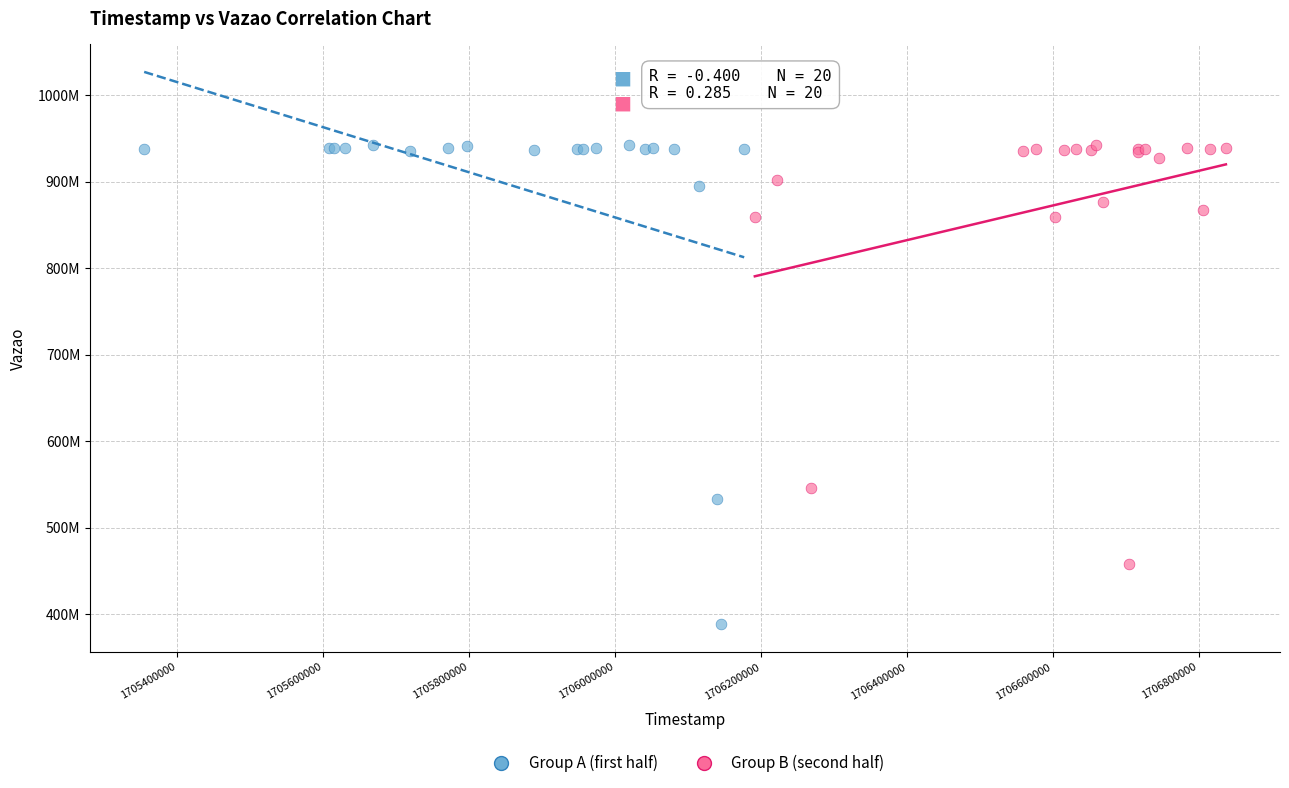

What are all the series names shown in the legend?

Group A (first half), Group B (second half)